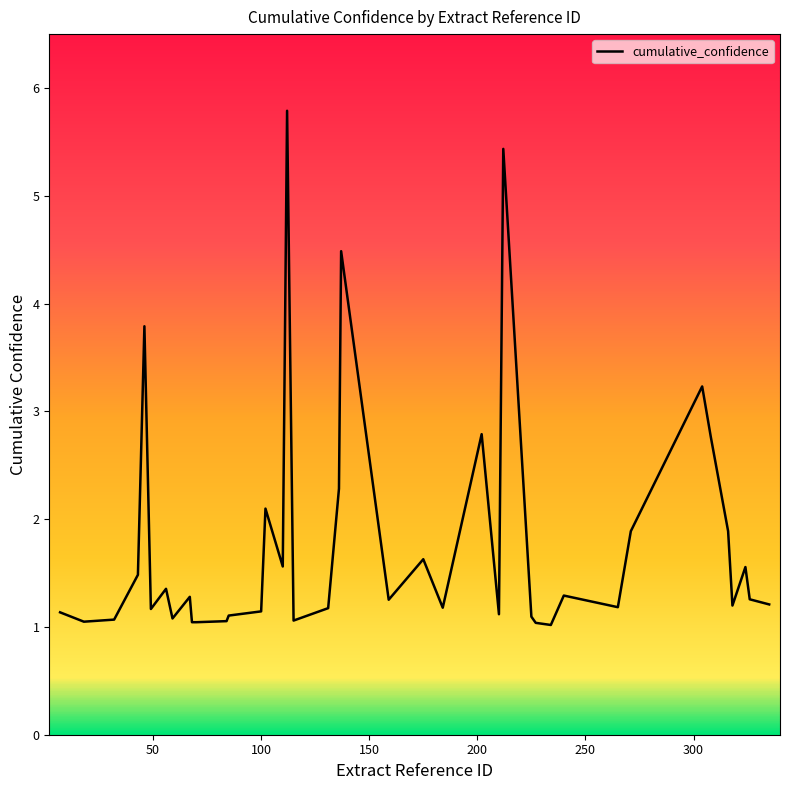

What is the smallest value displayed?

1.0